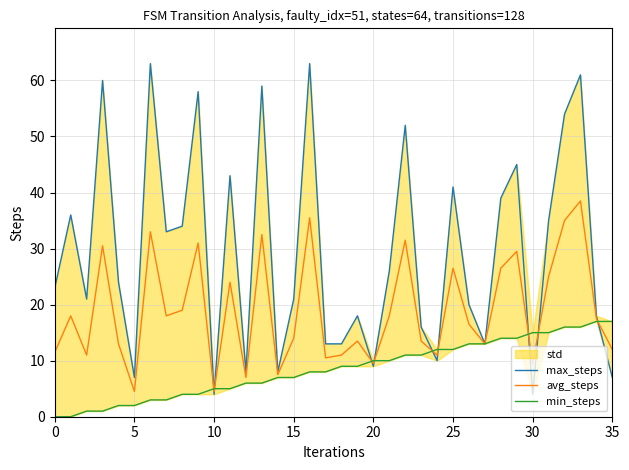

Rank the series by their maximum value, from lowest to highest.

min_steps, avg_steps, max_steps